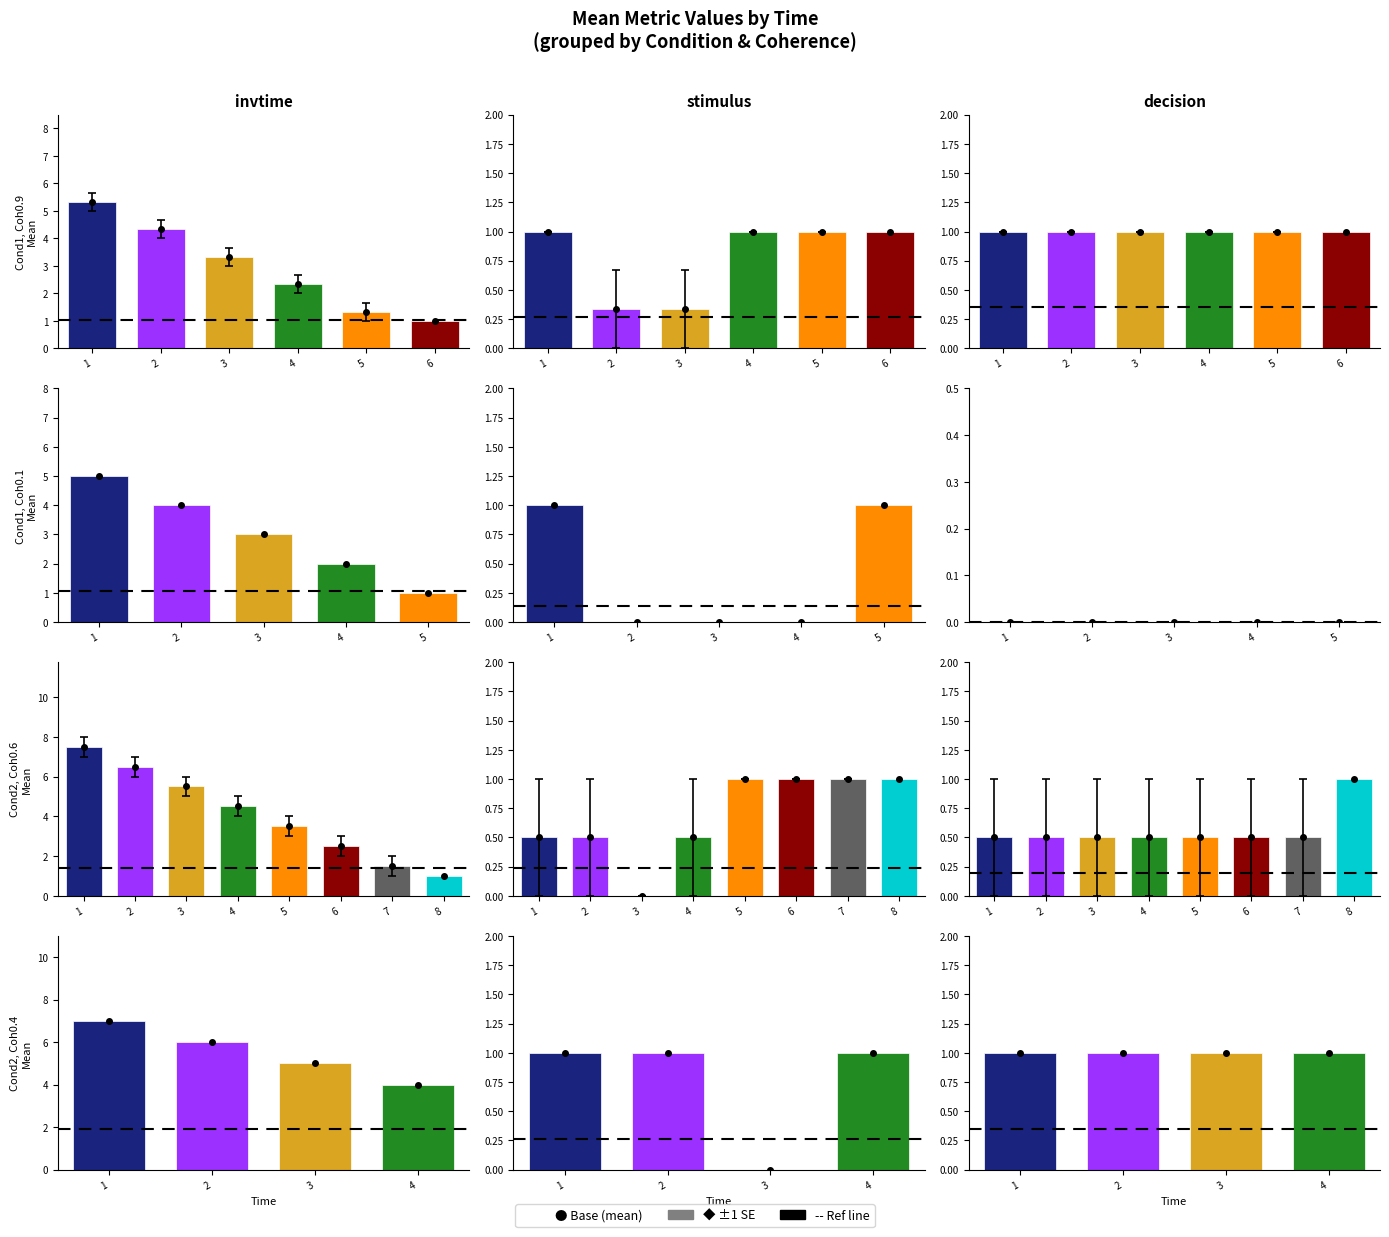

What is the value of the invtime bar at the 35th from the left?

2.0